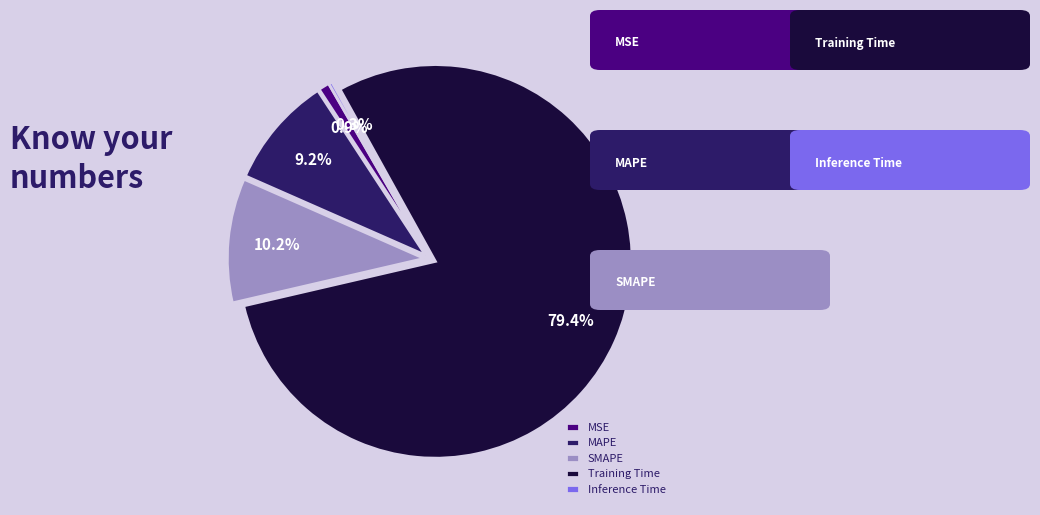

To the nearest percent, what percentage of the pie is Training Time?

79%